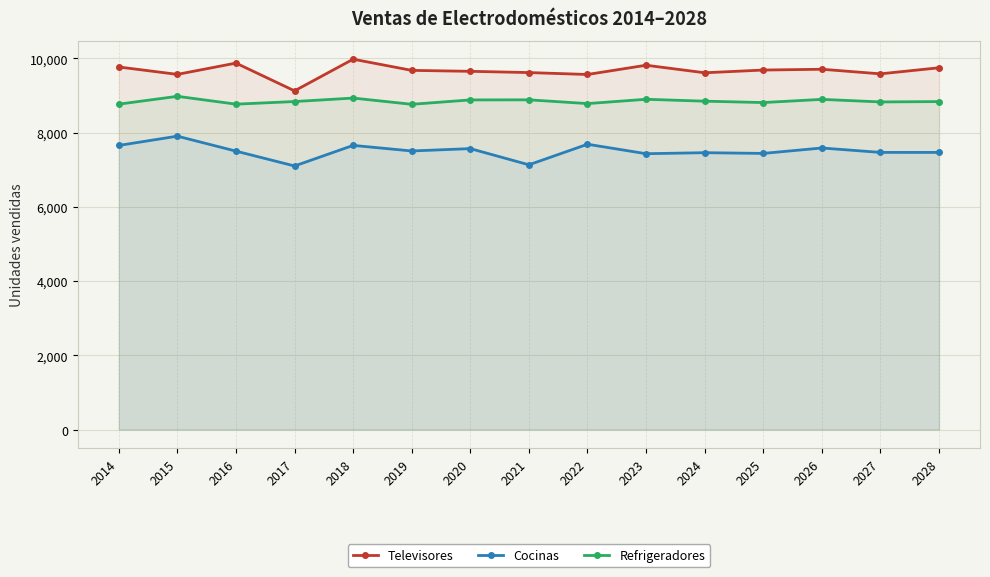

What is the difference between the Cocinas values at 2025 and 2021?

306.8